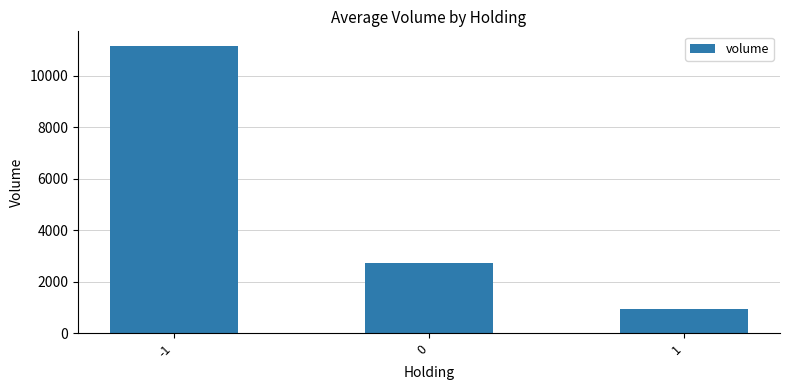

Read the value at 1.

944.0